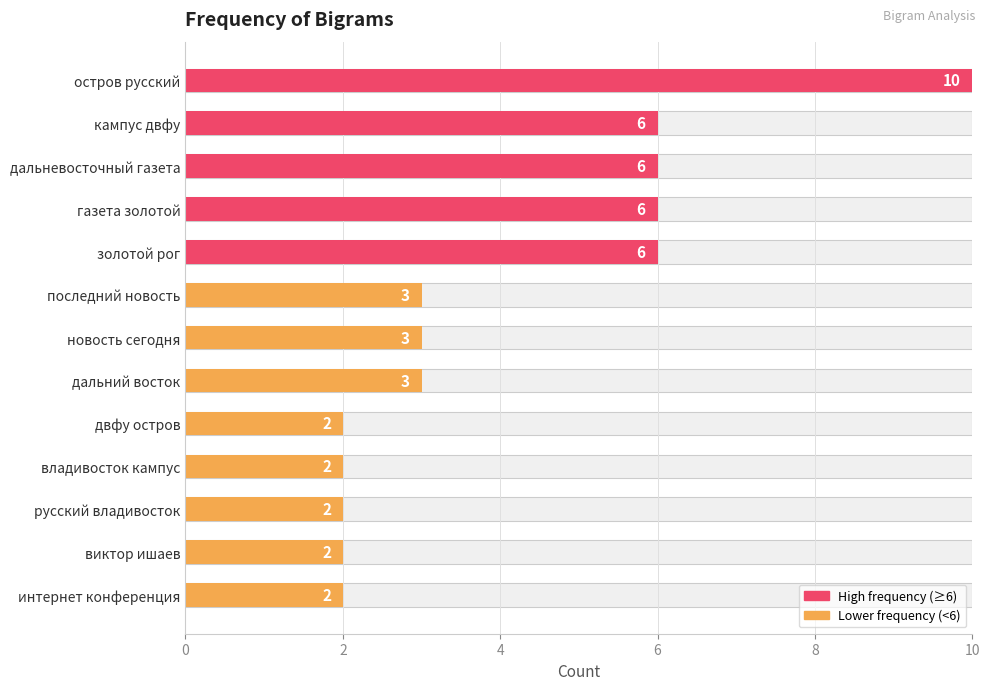

Where is the data nearest to the value 6?

кампус двфу